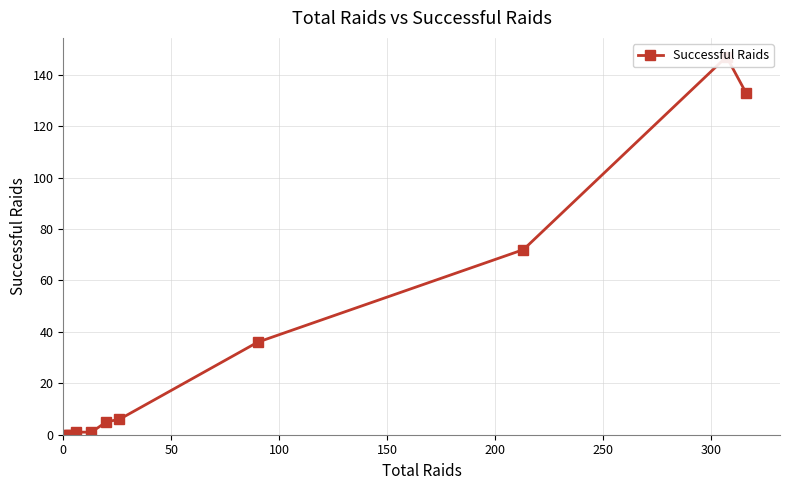

What is the difference between the maximum and second lowest values?

147